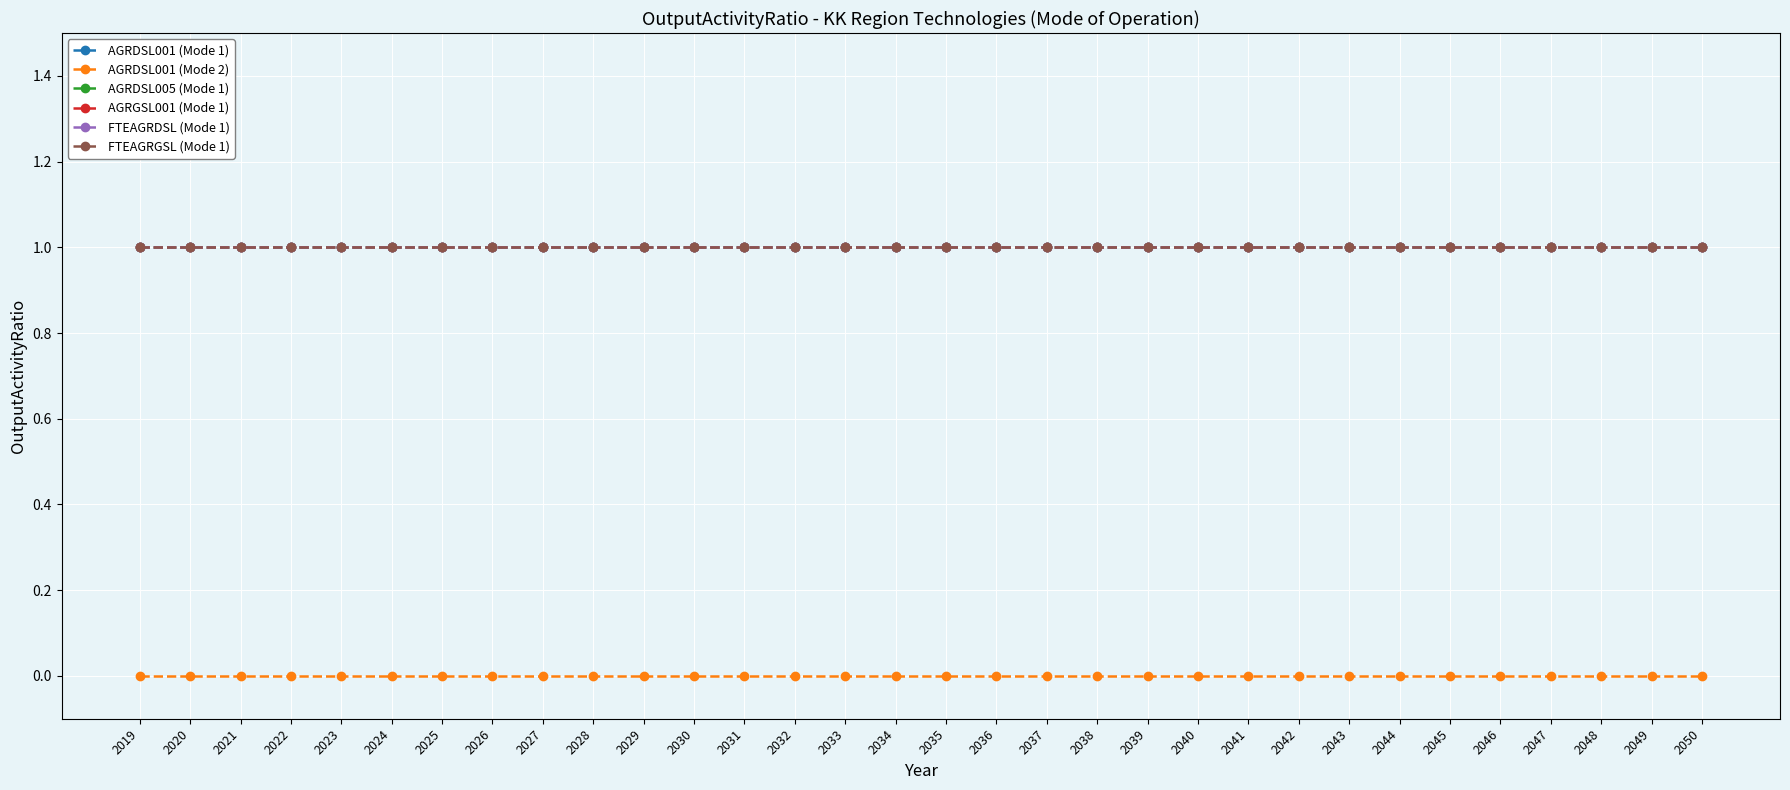

Rank the series by their maximum value, from lowest to highest.

AGRDSL001 (Mode 2), AGRDSL001 (Mode 1), AGRDSL005 (Mode 1), AGRGSL001 (Mode 1), FTEAGRDSL (Mode 1), FTEAGRGSL (Mode 1)